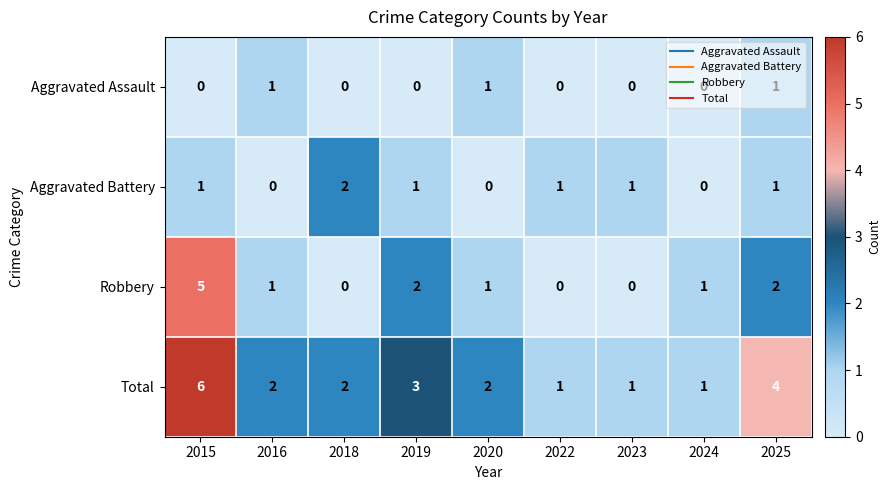

Which label corresponds to the largest value in the chart?

2015